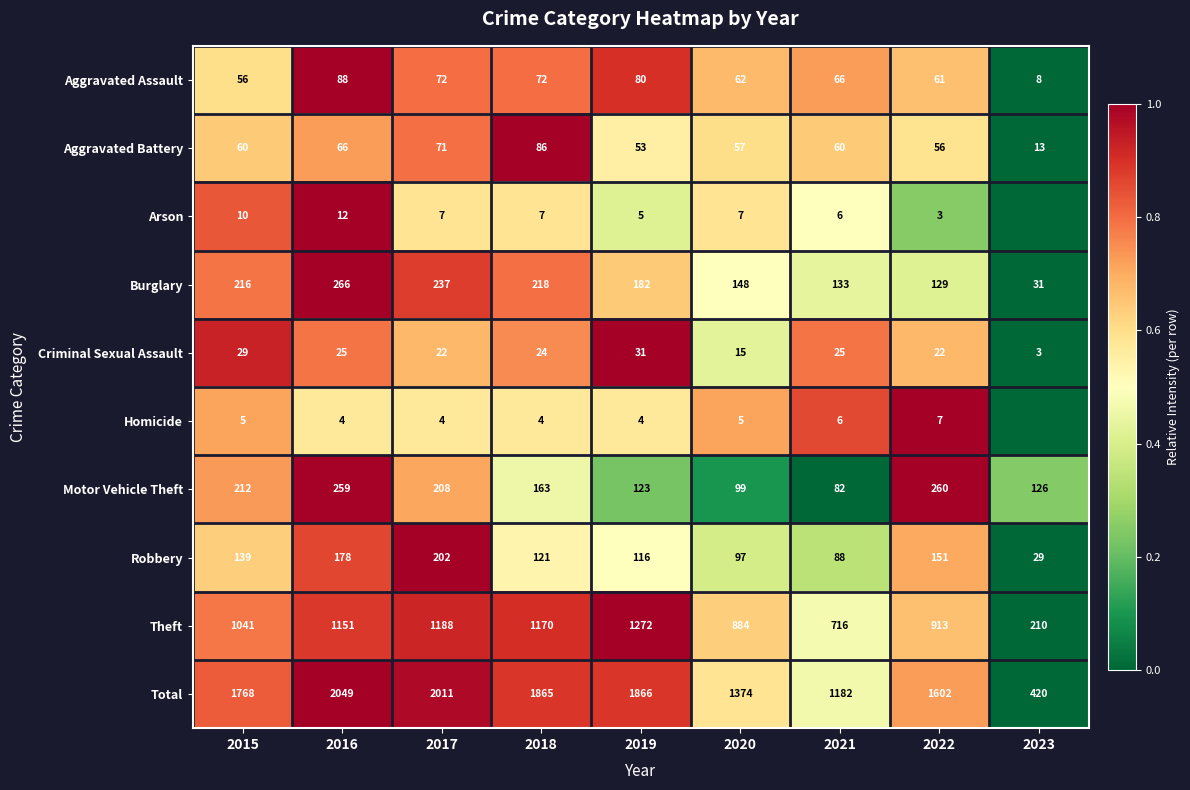

At which category is the sum across all series the highest?

2016